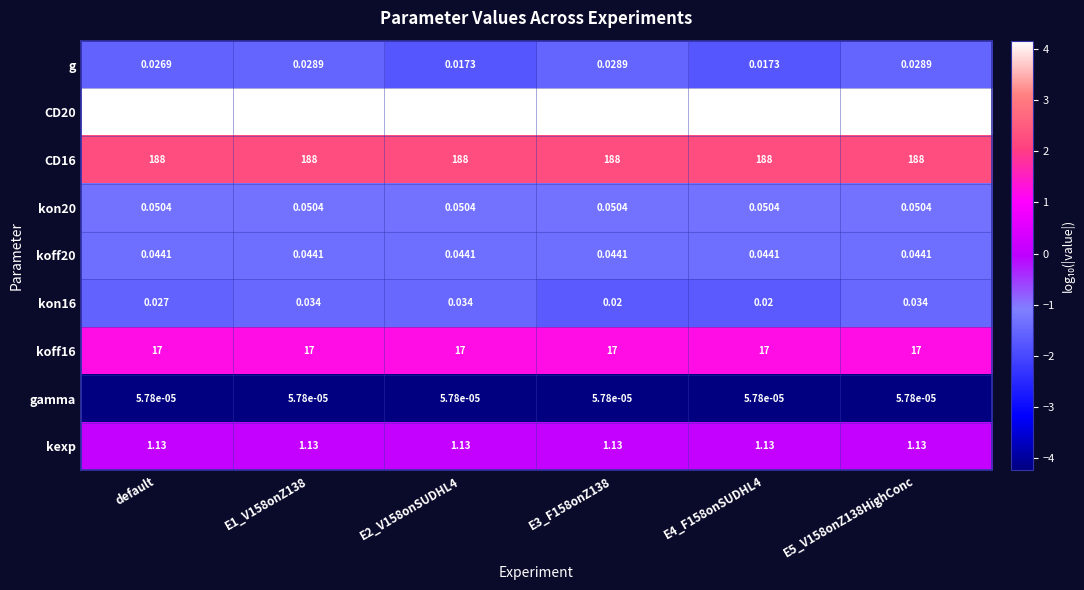

Reading left to right, what are all the values shown in this chart?

g: default=0.0	E1_V158onZ138=0.0	E2_V158onSUDHL4=0.0	E3_F158onZ138=0.0	E4_F158onSUDHL4=0.0	E5_V158onZ138HighConc=0.0
CD20: default=14500.0	E1_V158onZ138=14500.0	E2_V158onSUDHL4=14500.0	E3_F158onZ138=14500.0	E4_F158onSUDHL4=14500.0	E5_V158onZ138HighConc=14500.0
CD16: default=188.0	E1_V158onZ138=188.0	E2_V158onSUDHL4=188.0	E3_F158onZ138=188.0	E4_F158onSUDHL4=188.0	E5_V158onZ138HighConc=188.0
kon20: default=0.1	E1_V158onZ138=0.1	E2_V158onSUDHL4=0.1	E3_F158onZ138=0.1	E4_F158onSUDHL4=0.1	E5_V158onZ138HighConc=0.1
koff20: default=0.0	E1_V158onZ138=0.0	E2_V158onSUDHL4=0.0	E3_F158onZ138=0.0	E4_F158onSUDHL4=0.0	E5_V158onZ138HighConc=0.0
kon16: default=0.0	E1_V158onZ138=0.0	E2_V158onSUDHL4=0.0	E3_F158onZ138=0.0	E4_F158onSUDHL4=0.0	E5_V158onZ138HighConc=0.0
koff16: default=17.0	E1_V158onZ138=17.0	E2_V158onSUDHL4=17.0	E3_F158onZ138=17.0	E4_F158onSUDHL4=17.0	E5_V158onZ138HighConc=17.0
gamma: default=0.0	E1_V158onZ138=0.0	E2_V158onSUDHL4=0.0	E3_F158onZ138=0.0	E4_F158onSUDHL4=0.0	E5_V158onZ138HighConc=0.0
kexp: default=1.1	E1_V158onZ138=1.1	E2_V158onSUDHL4=1.1	E3_F158onZ138=1.1	E4_F158onSUDHL4=1.1	E5_V158onZ138HighConc=1.1